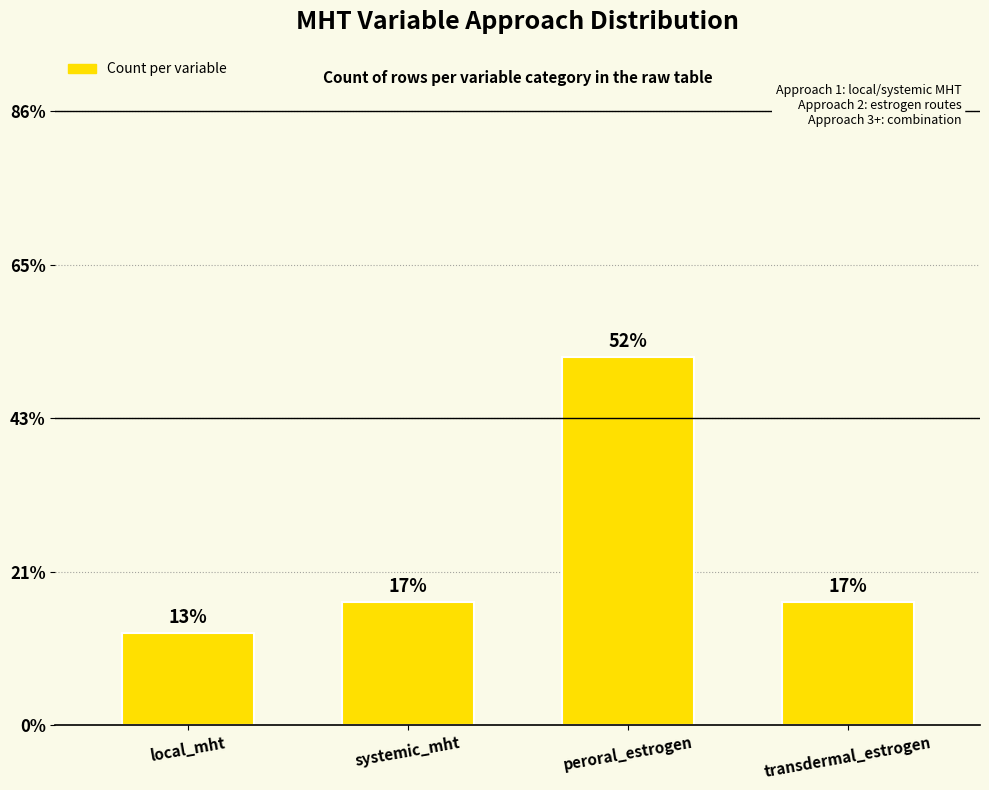

True or false: the data shows 2 at transdermal_estrogen.

False